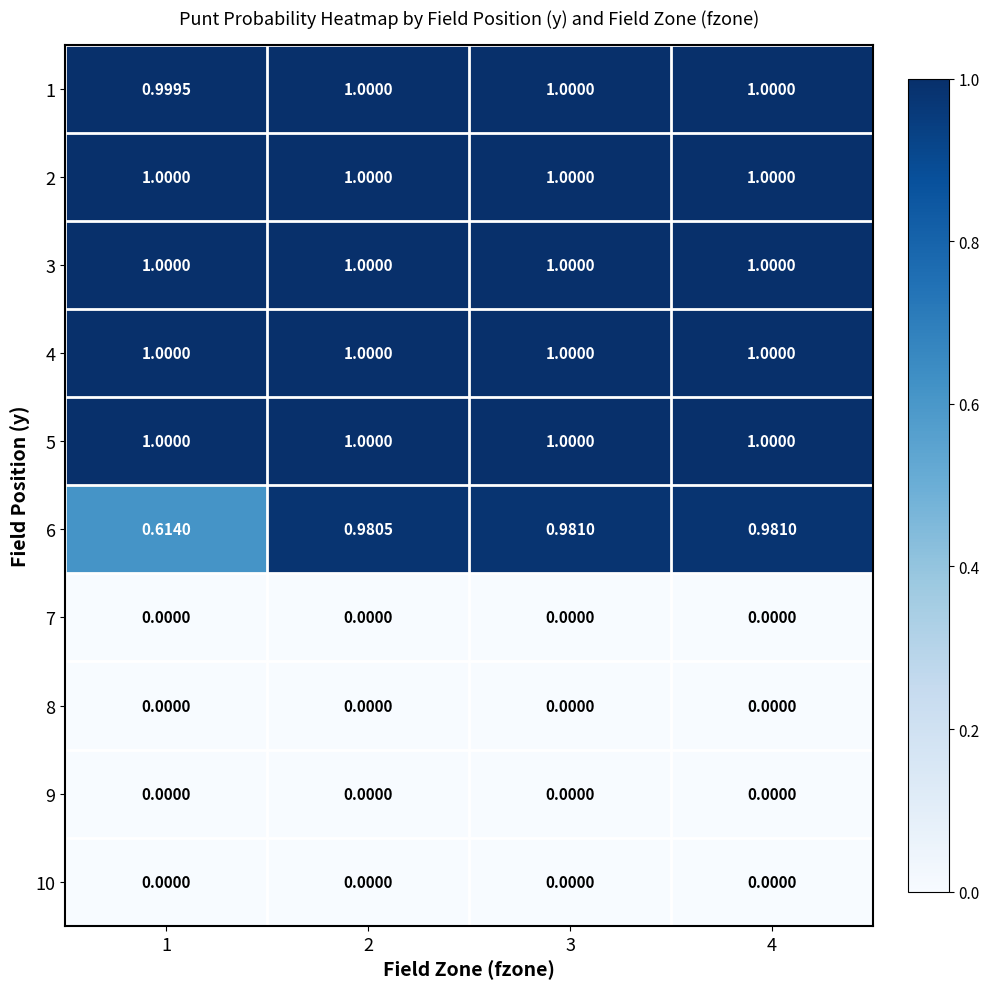

Is the value of 5 at 3 greater than the value of 9 at 3?

Yes